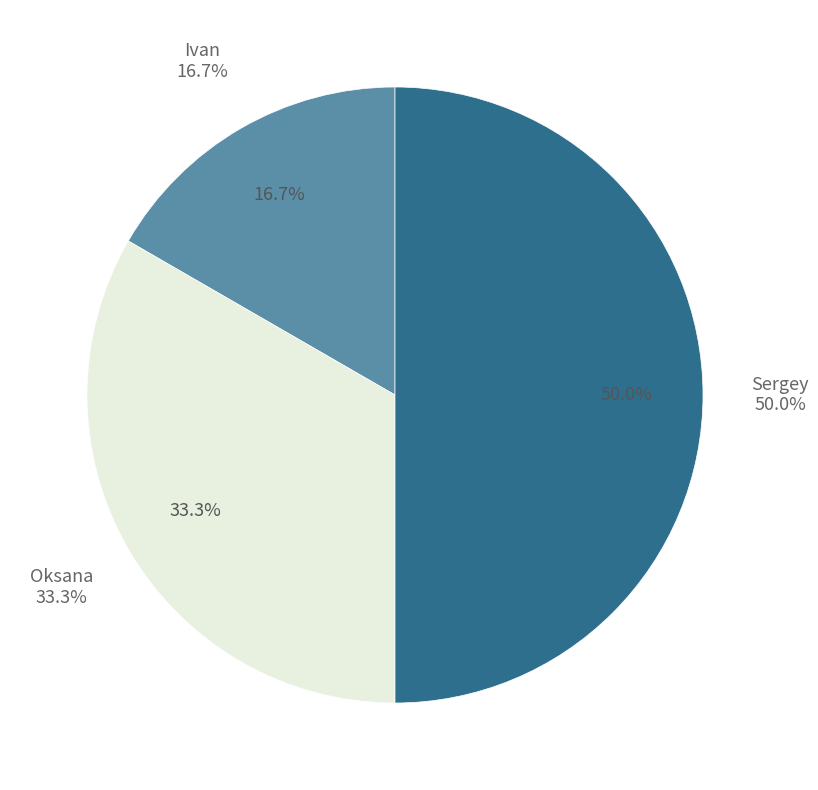

Which category has the biggest portion of the pie?

Sergey